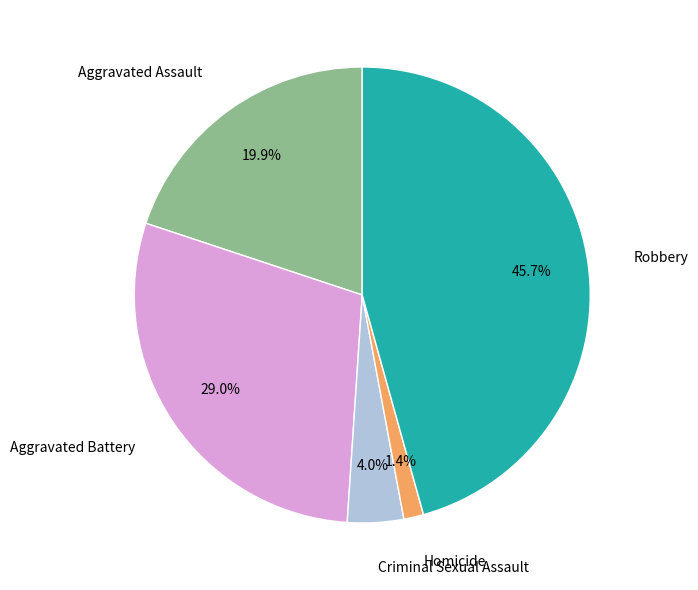

Does any single category account for the majority?

No